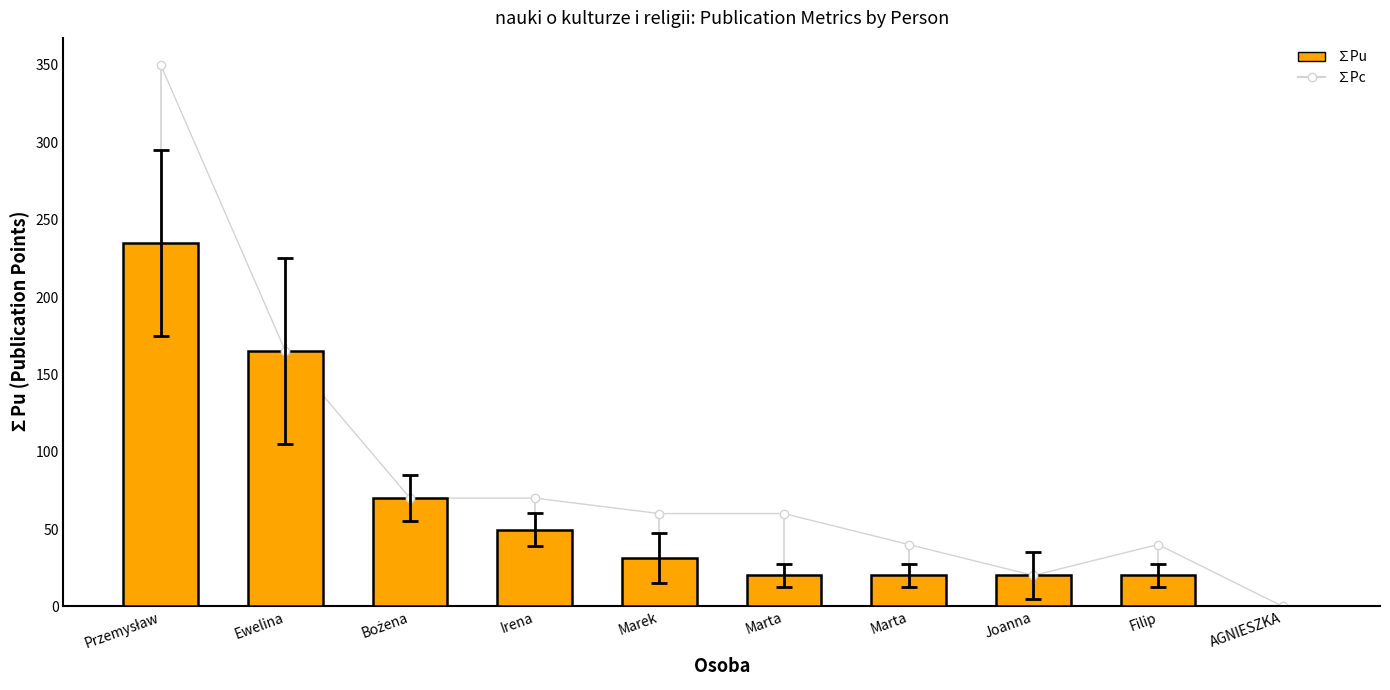

Between AGNIESZKA and Marta, which is larger?

Marta